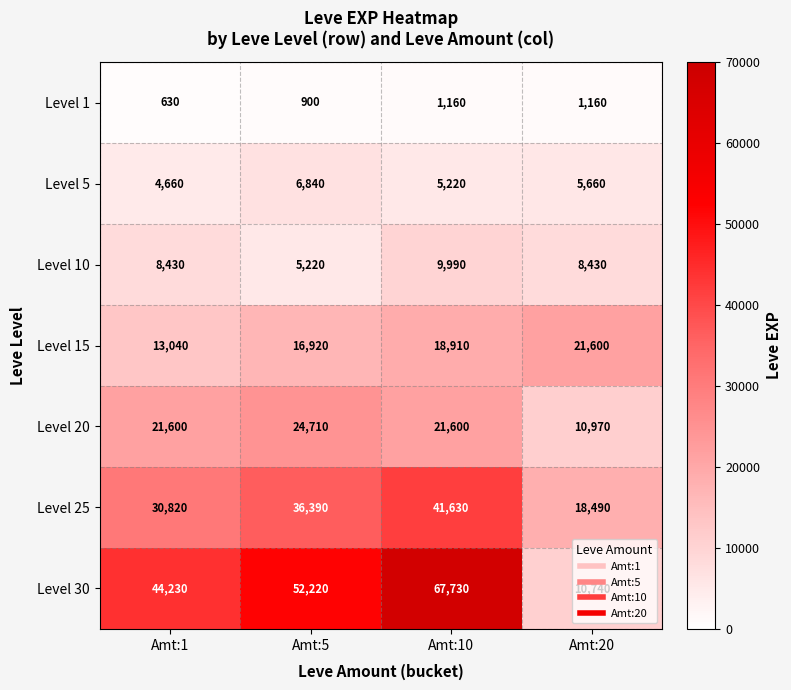

Count the Level 25 values in the range 30820 to 41630.

3